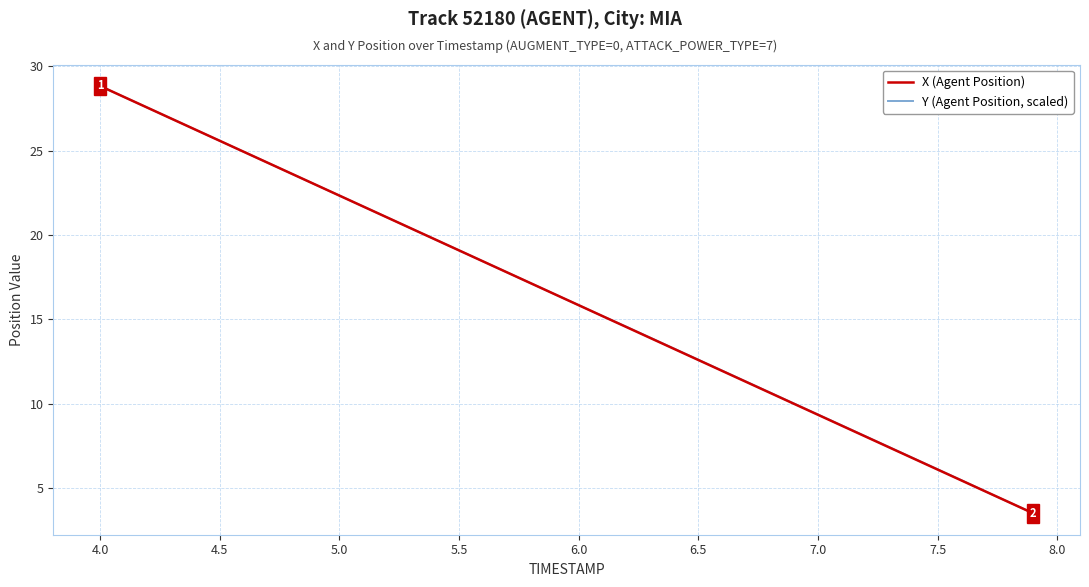

What is the minimum value shown in the chart?

3.5